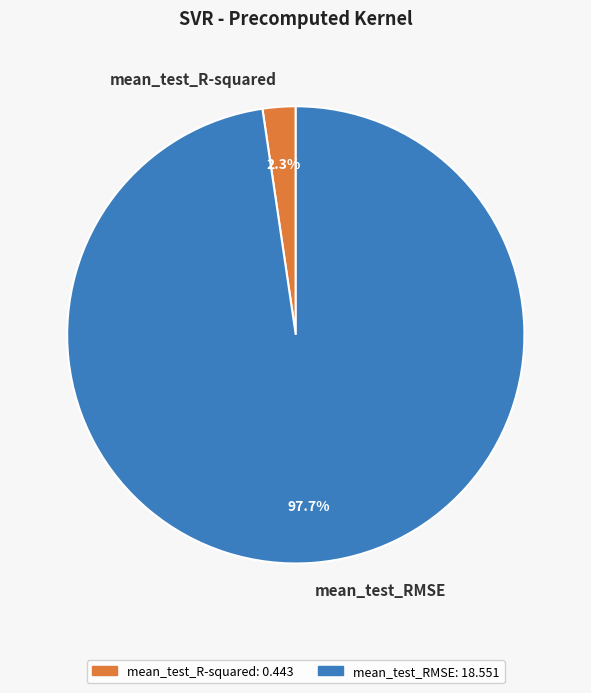

What is the smallest slice in the pie chart?

mean_test_R-squared